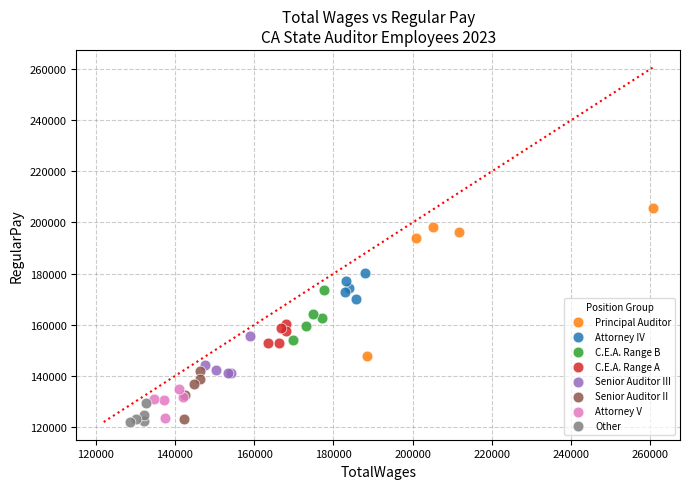

Which series has the largest Y range (max minus min)?

Principal Auditor